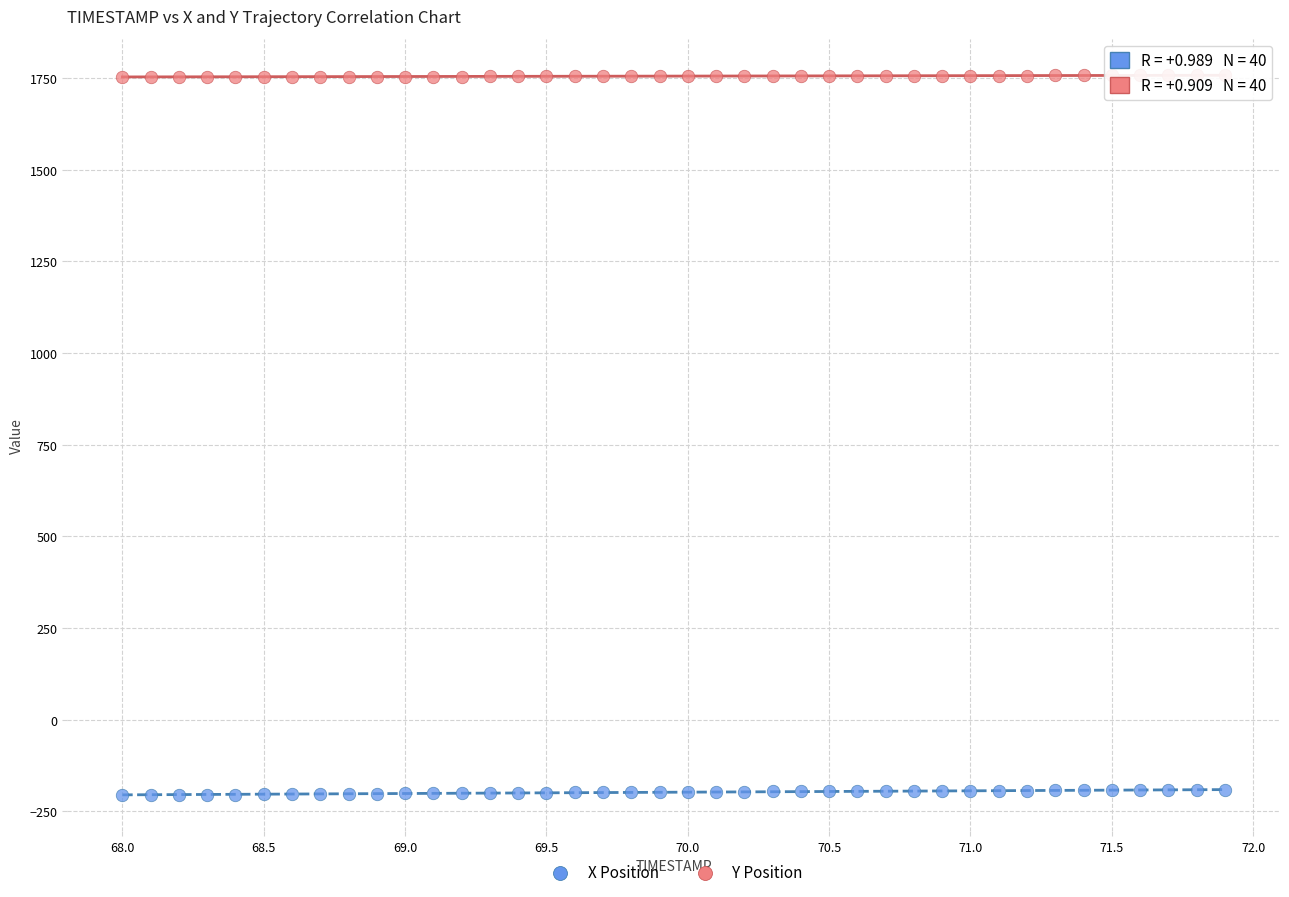

Across all data points, what is the range of X values (max minus min)?

3.9